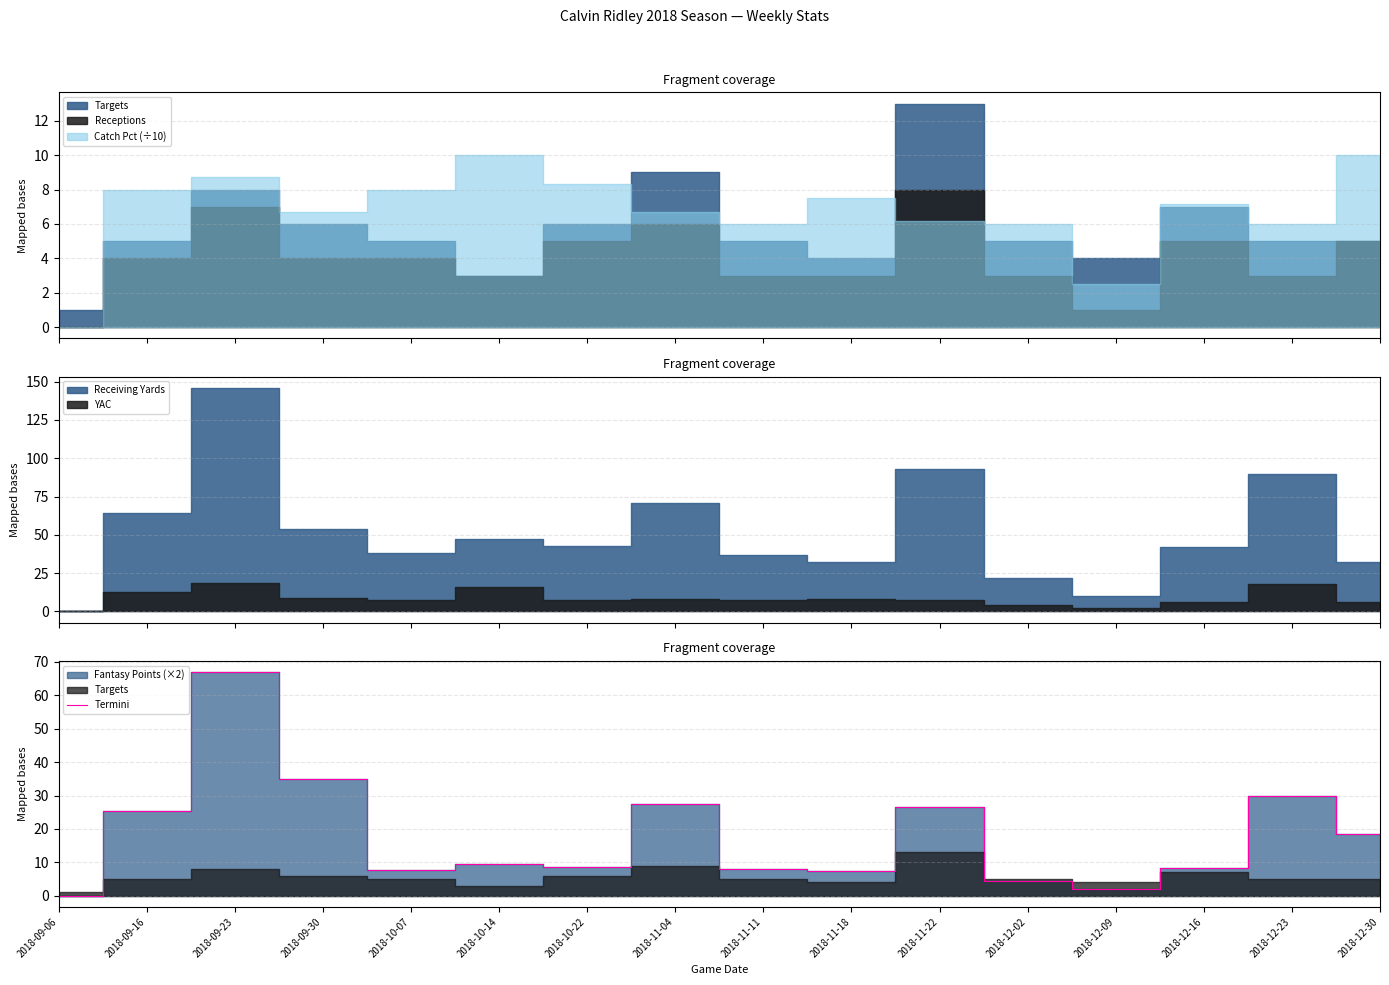

What is the highest value of the Termini series?

67.0